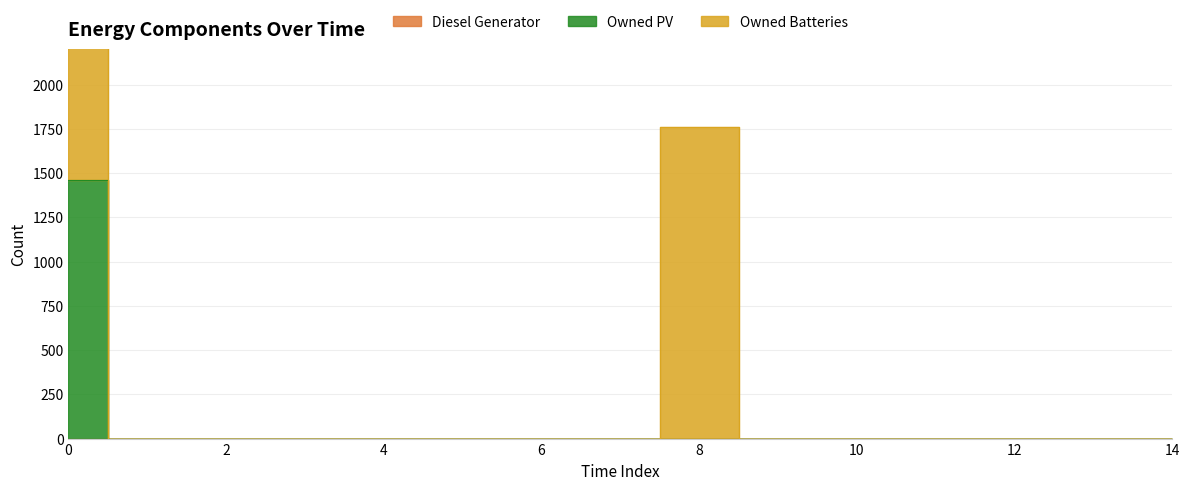

How many values in Owned PV are above zero?

1